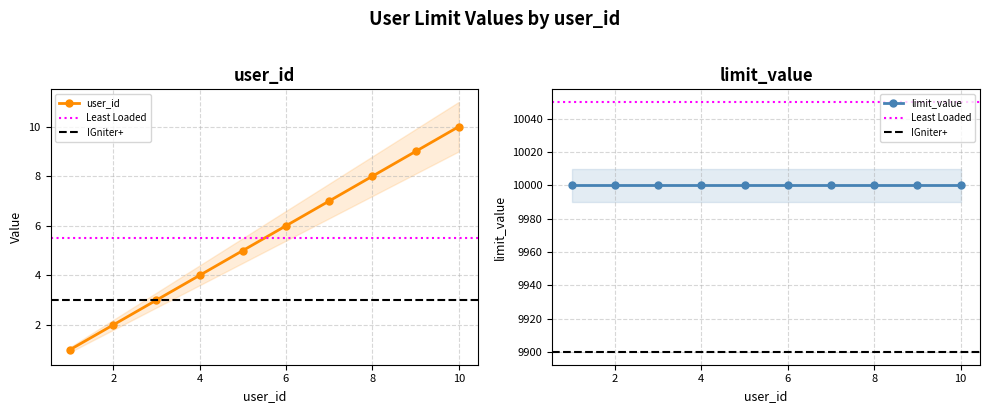

Which has a higher value, 7 or 1?

7